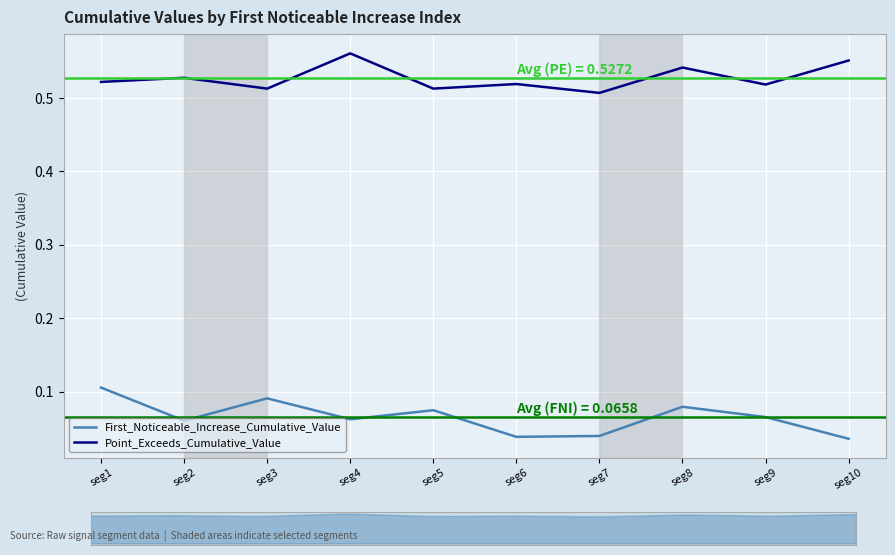

Which category has the highest value in the Point_Exceeds_Cumulative_Value series?

seg4